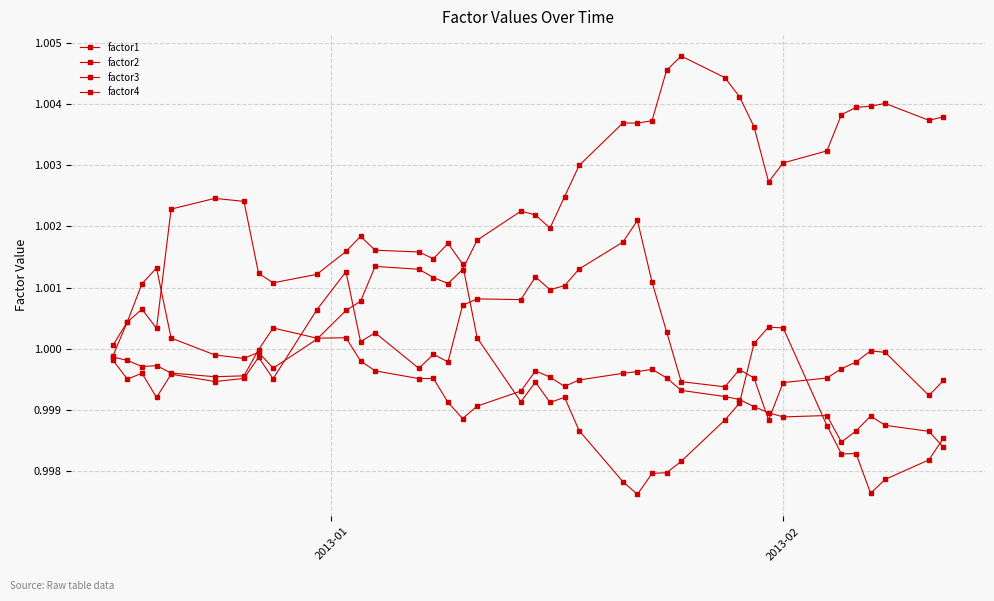

What is the lowest value of the factor4 series?

1.0